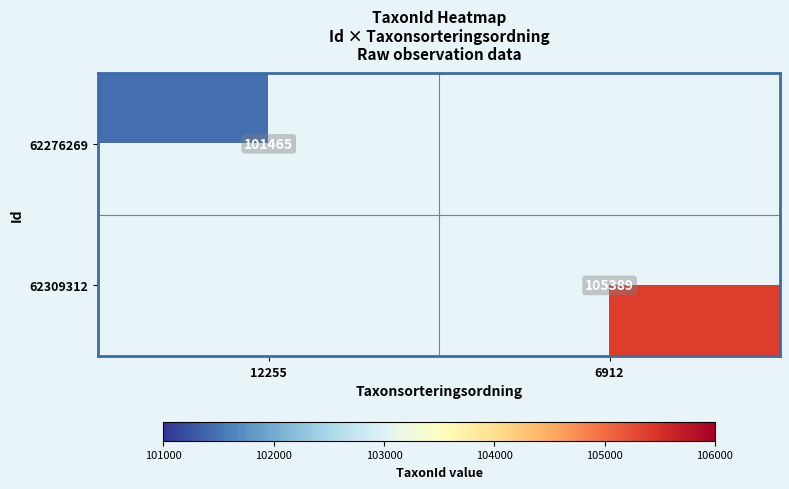

Is the value of 62309312 at 6912 greater than the value of 62276269 at 12255?

Yes